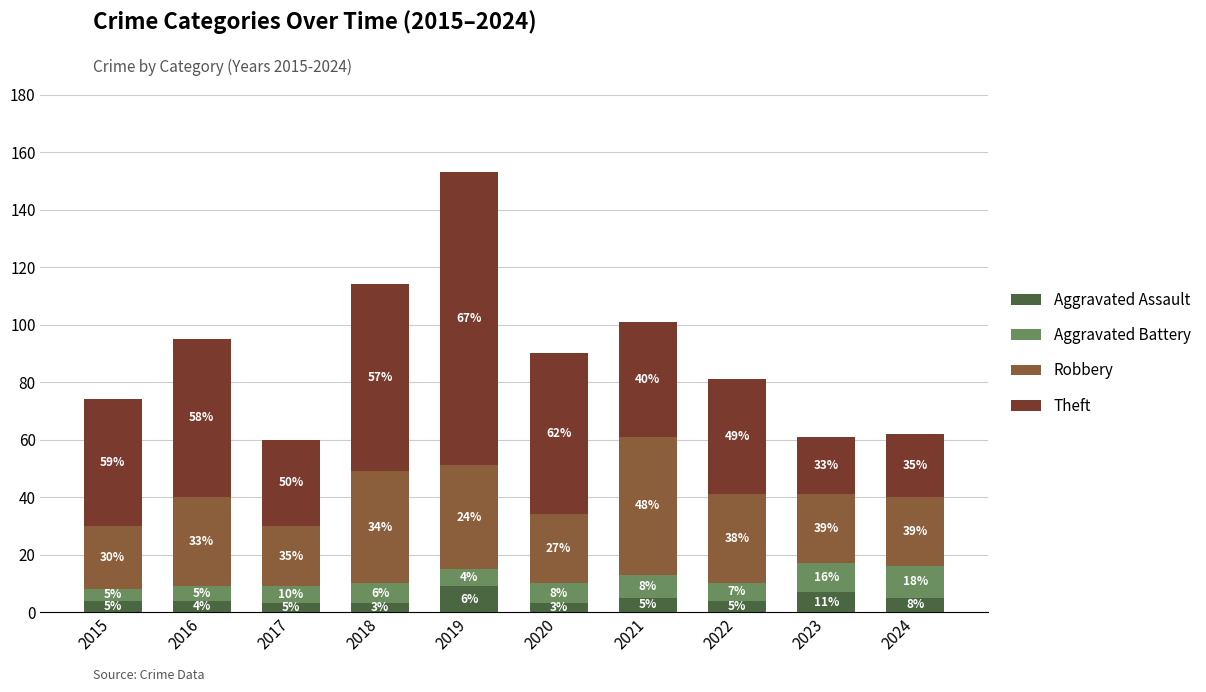

What is the total value across all series at 2016?

95